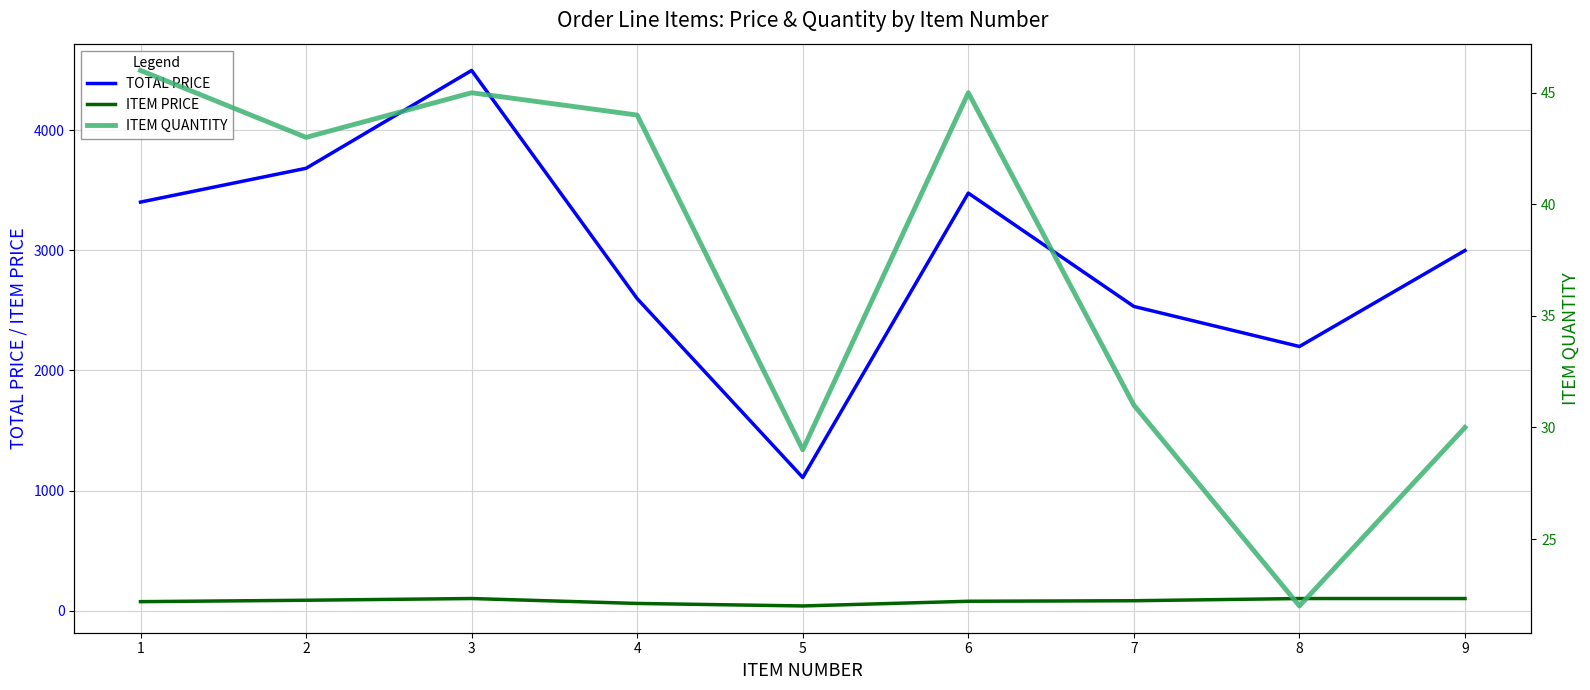

The value of ITEM PRICE at 4 is 59.1. True or false?

True